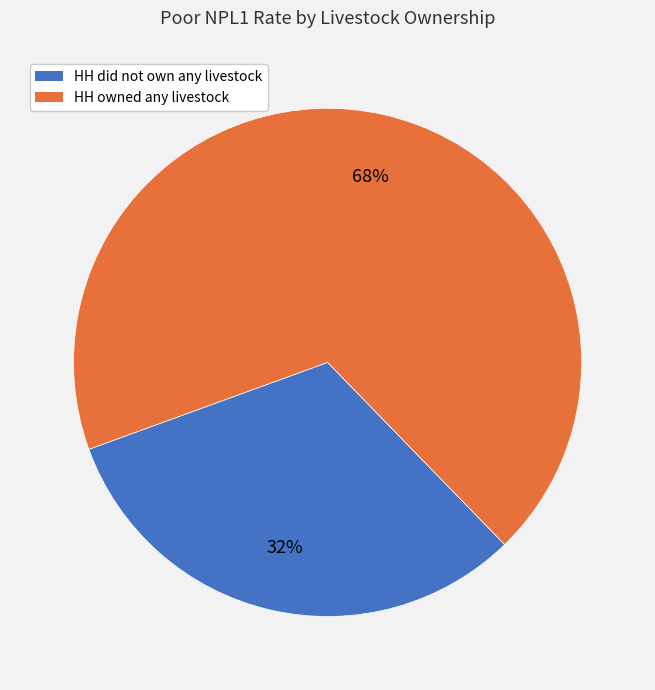

What is the largest slice in the pie chart?

HH owned any livestock